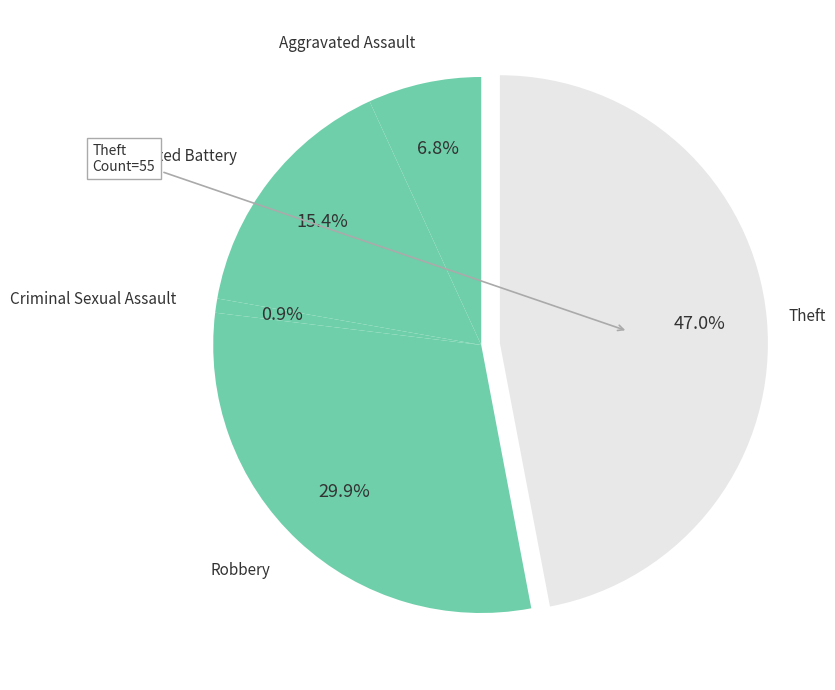

To the nearest percent, what is the difference between the largest and smallest slice percentages?

46%